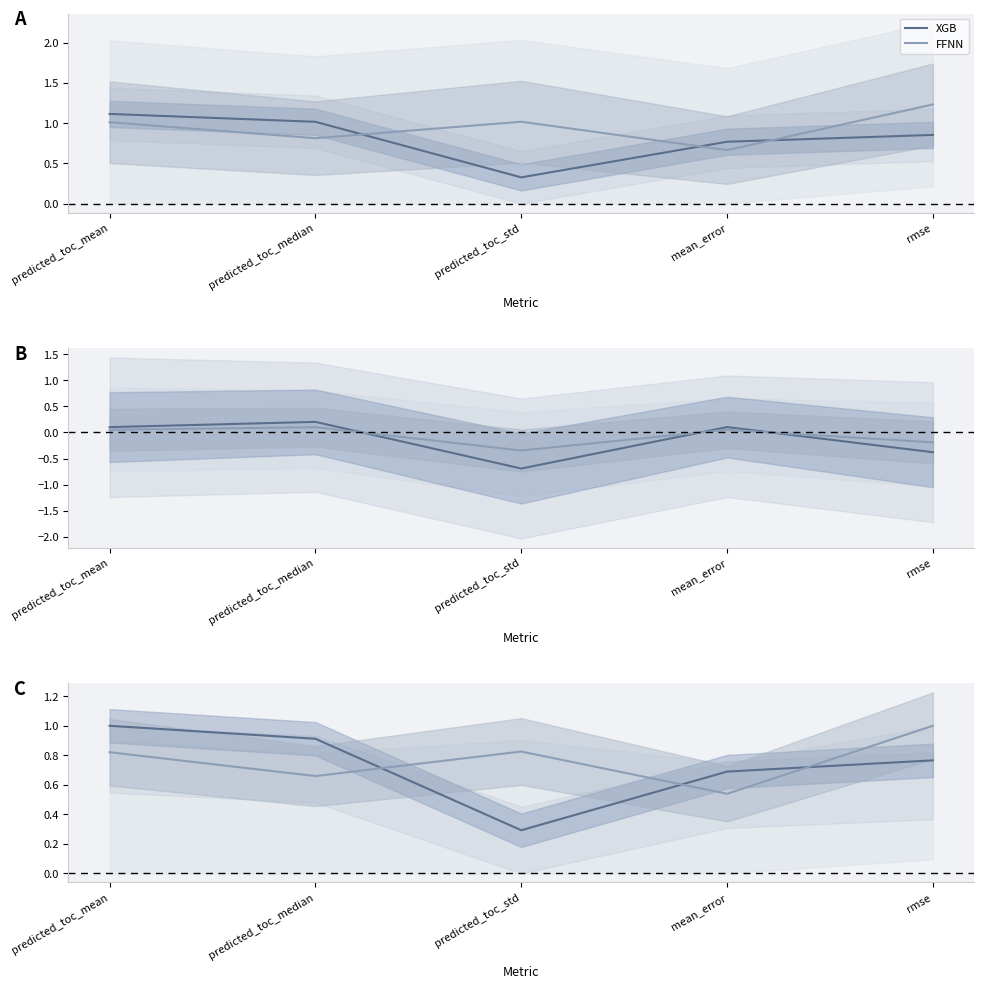

What are all the series names shown in the legend?

XGB, FFNN